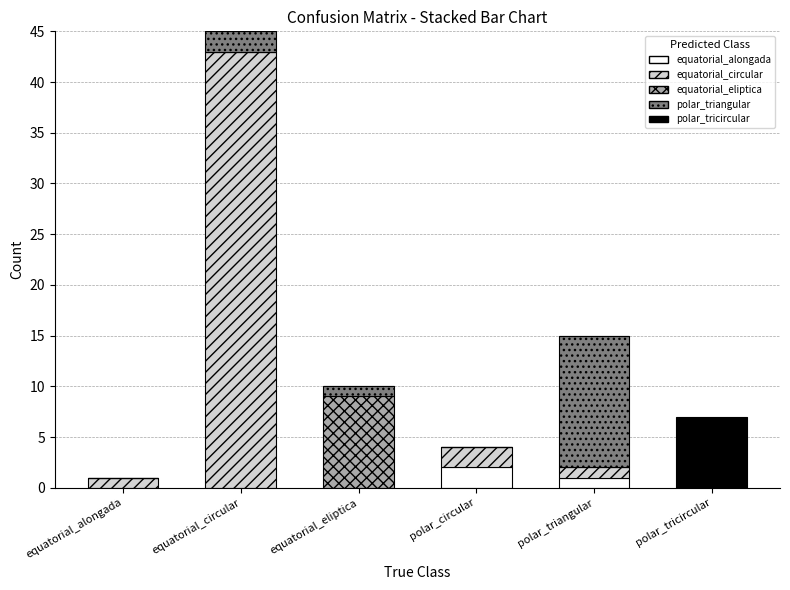

At which category is the sum across all series the highest?

equatorial_circular